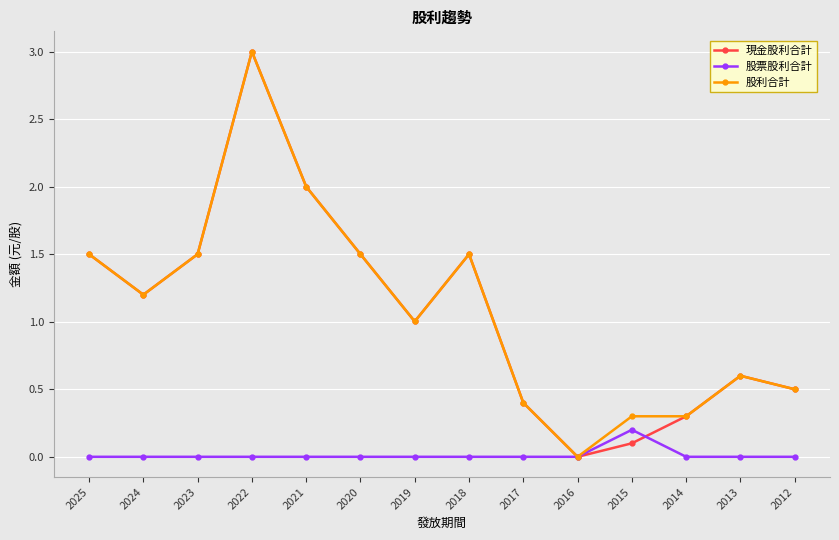

True or false: 股利合計 has more than 0 points higher than both neighbors.

True